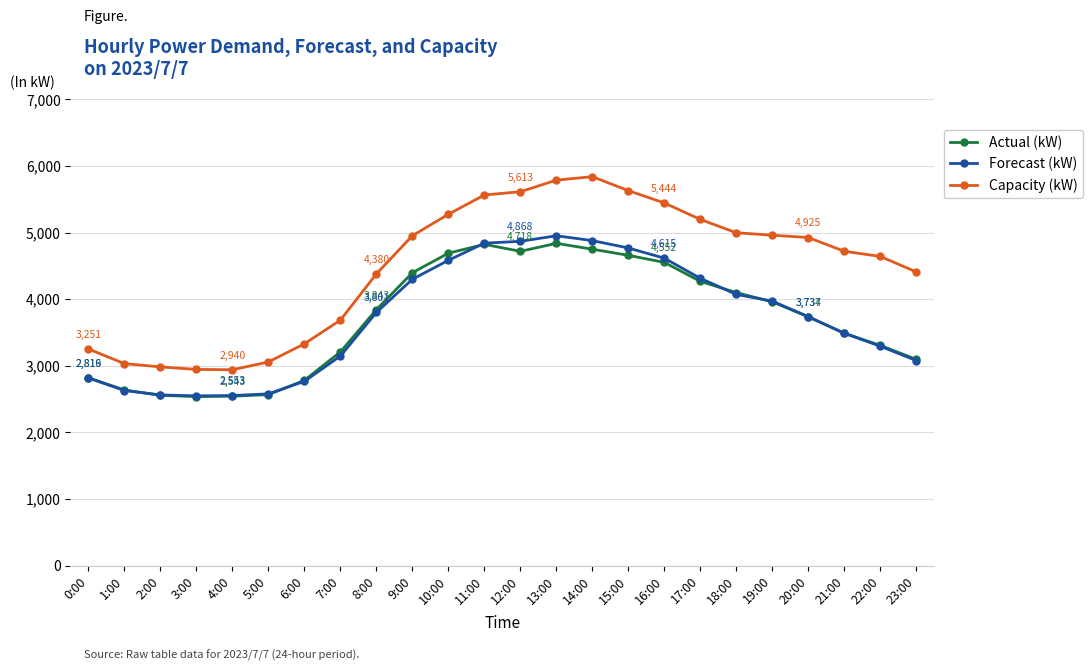

True or false: Forecast (kW) has more than 0 points higher than both neighbors.

True